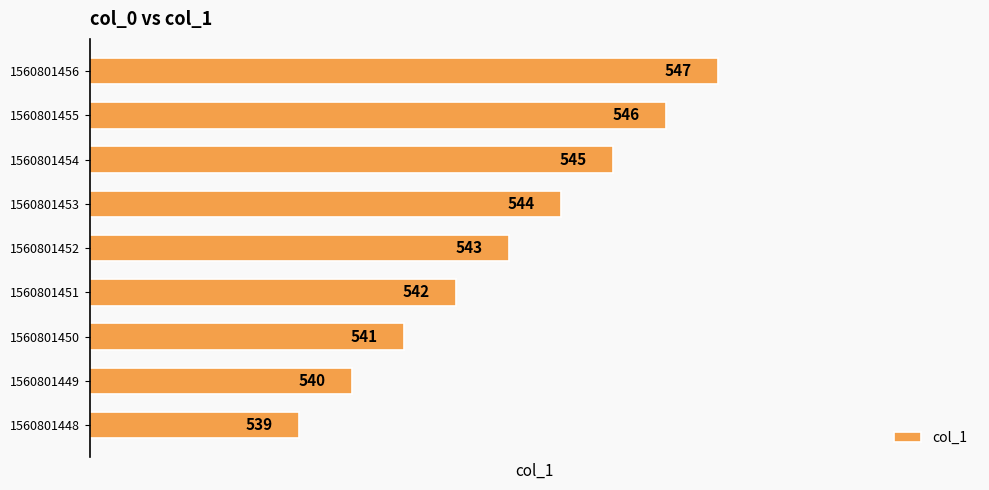

Reading top to bottom, transcribe all the data shown in this chart.

1560801456=547	1560801455=546	1560801454=545	1560801453=544	1560801452=543	1560801451=542	1560801450=541	1560801449=540	1560801448=539